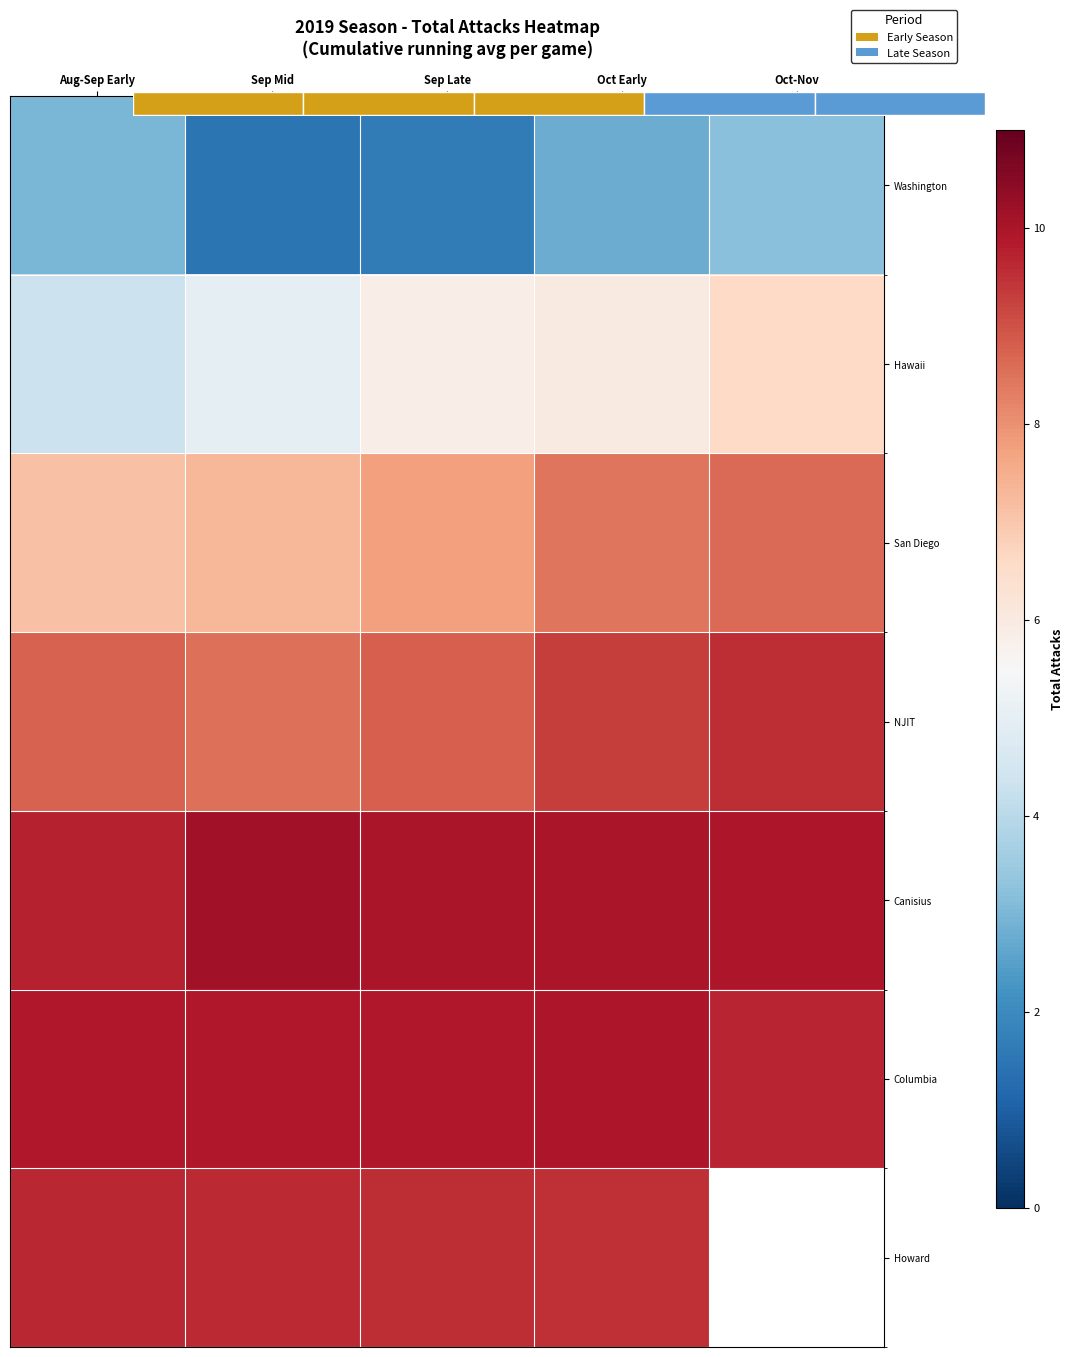

Which series has the widest spread of values?

Hawaii